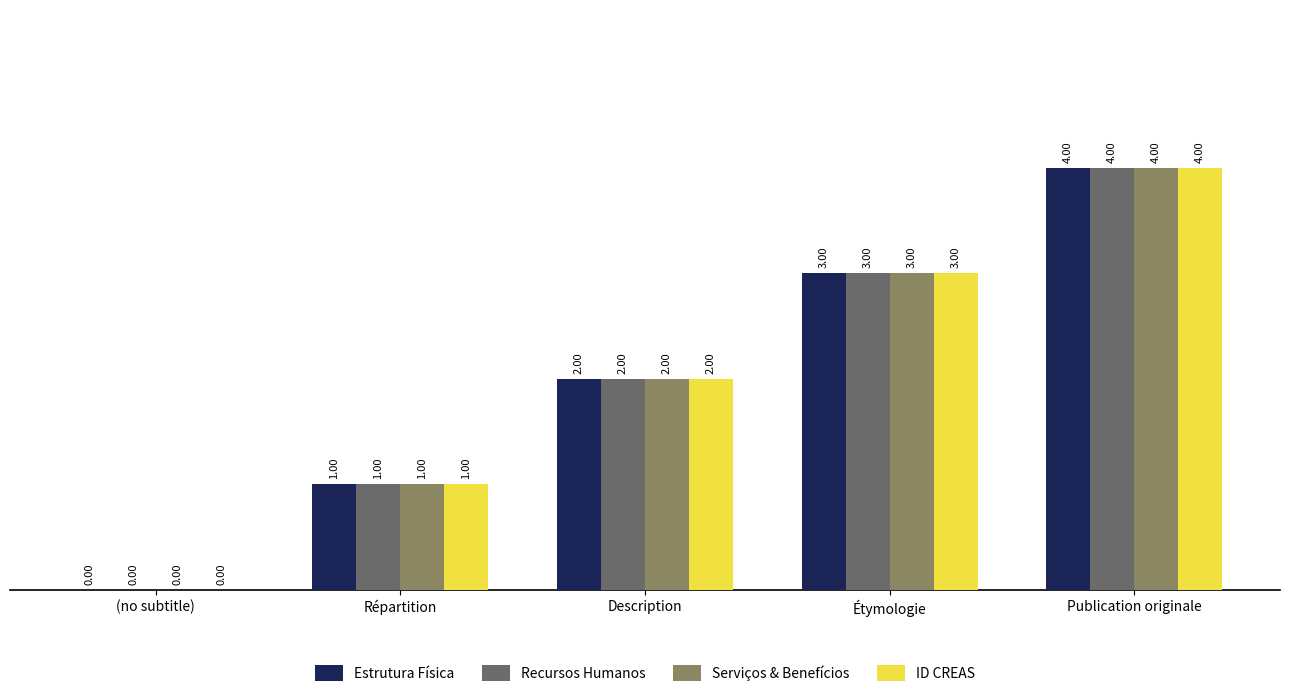

What is the sum of all Estrutura Física values?

10